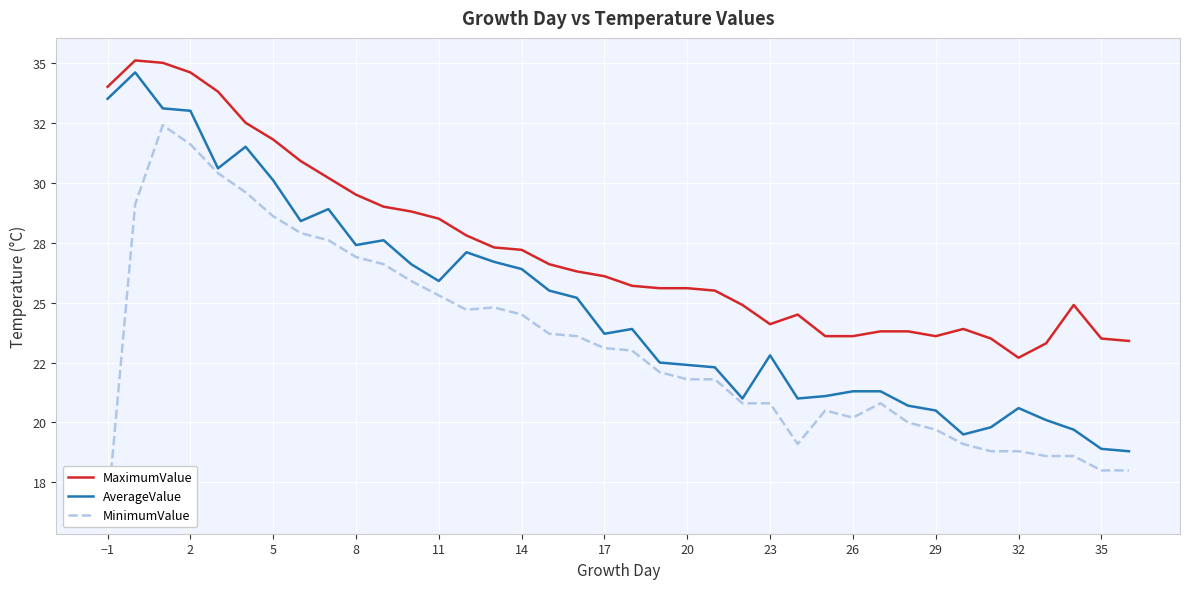

Which series has the largest total across all categories?

MaximumValue